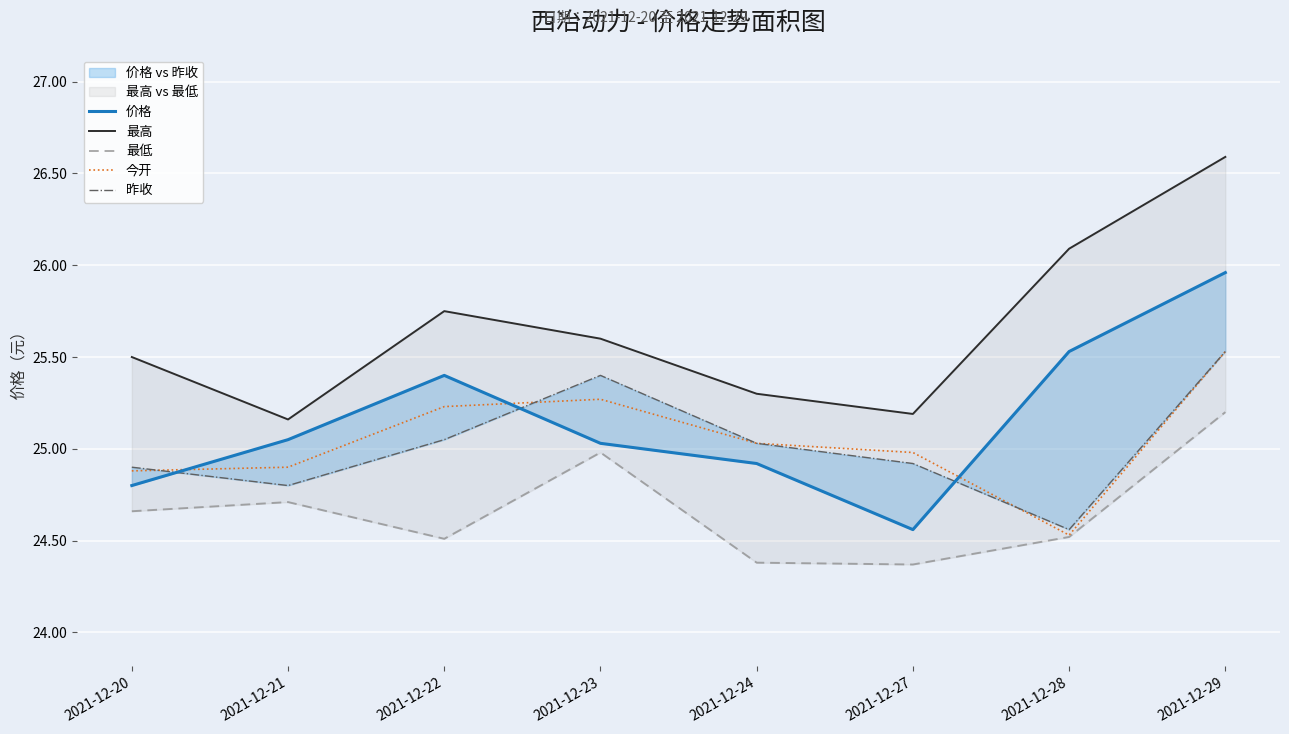

Is this an area chart (filled region under the line)?

No